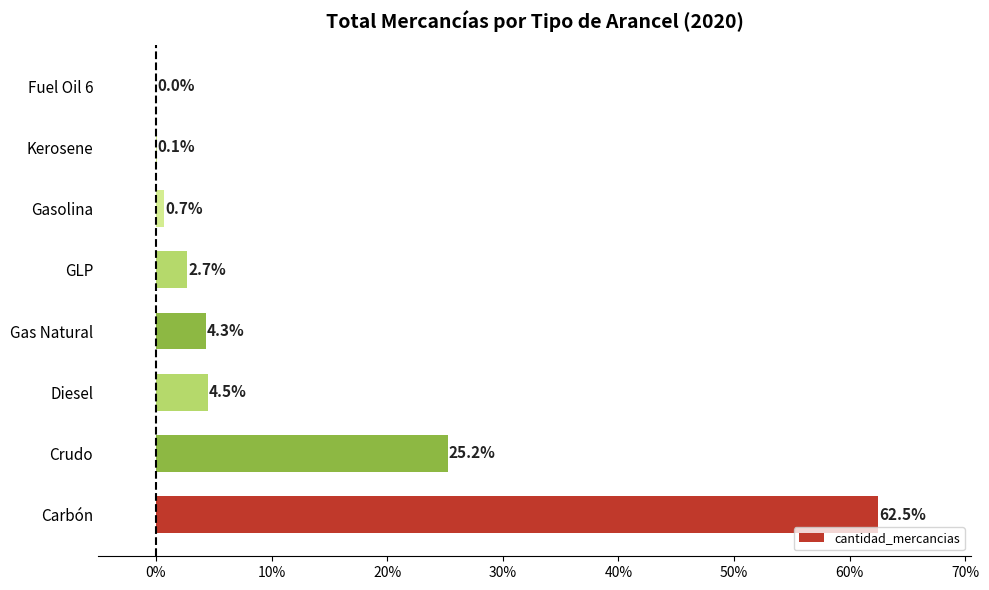

What is the sum of all values?

100.0